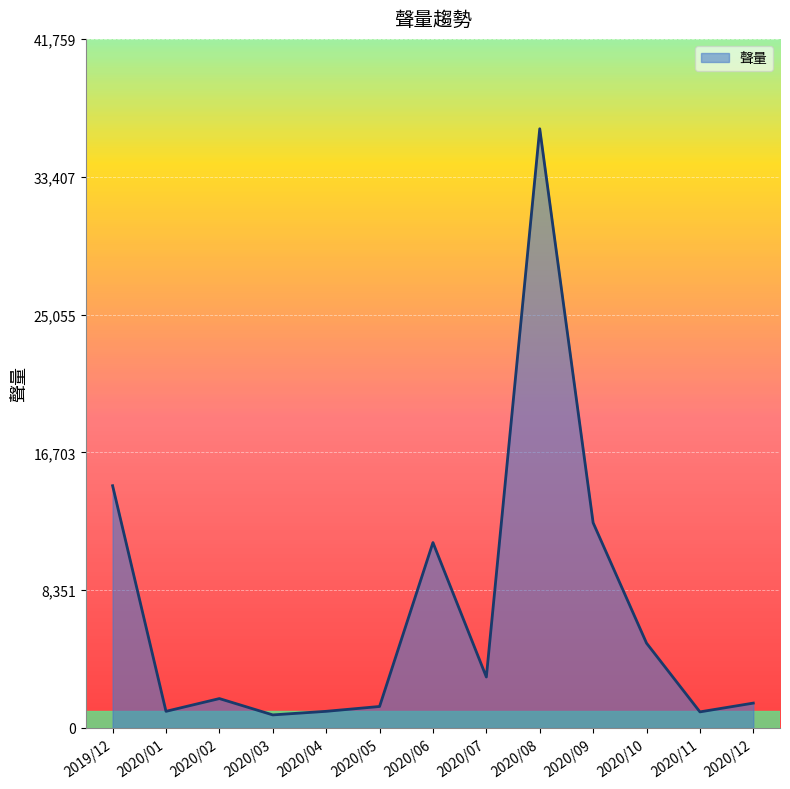

Where does the data first go above 1782?

2019/12